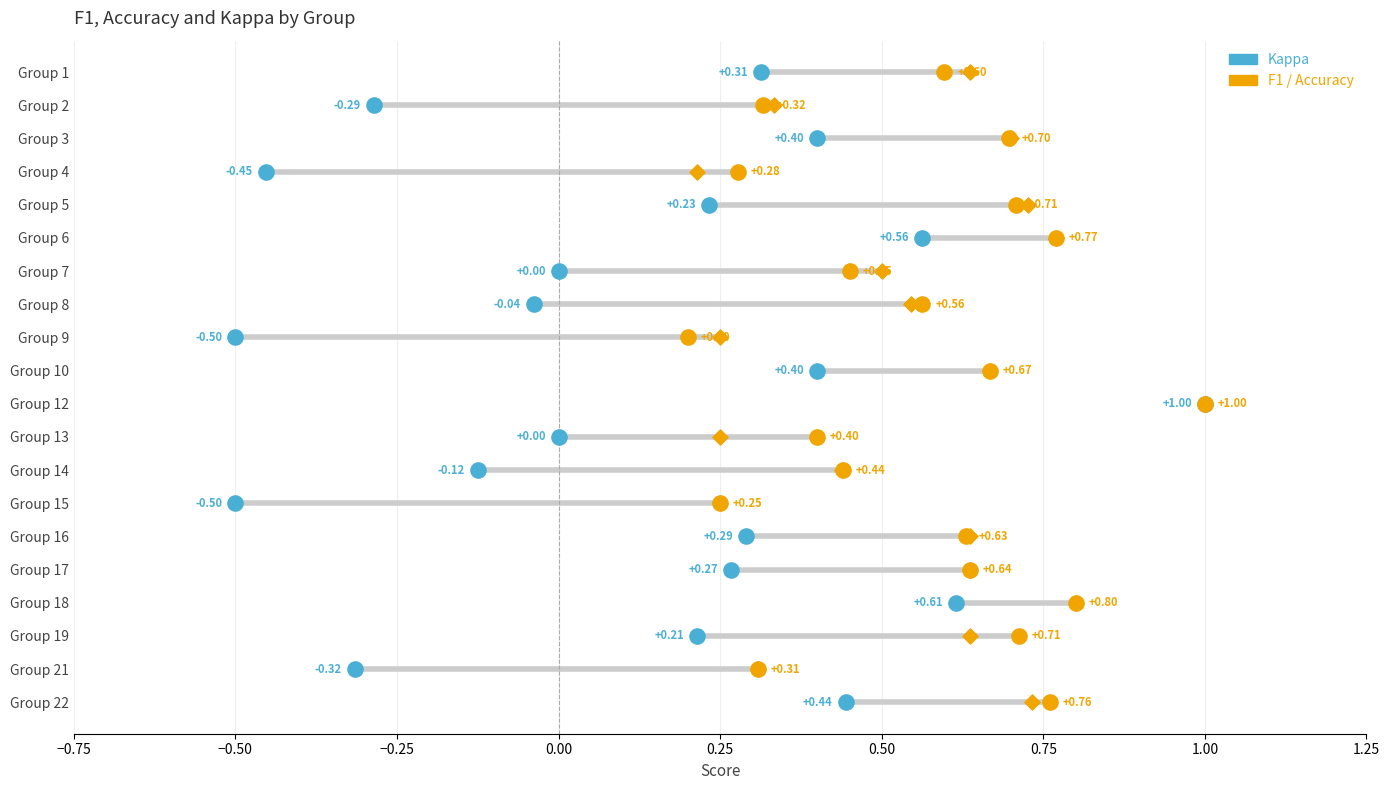

What are all the series names shown in the legend?

kappa, f1, accuracy